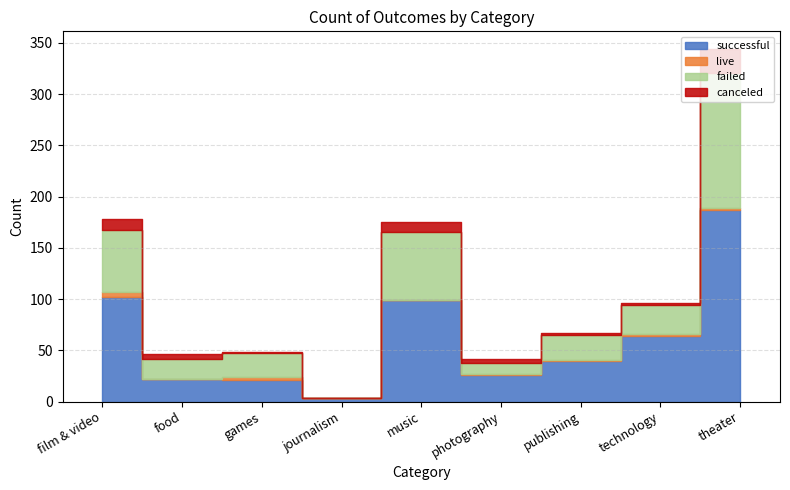

After their last crossing, which series has the higher values: failed or successful?

successful